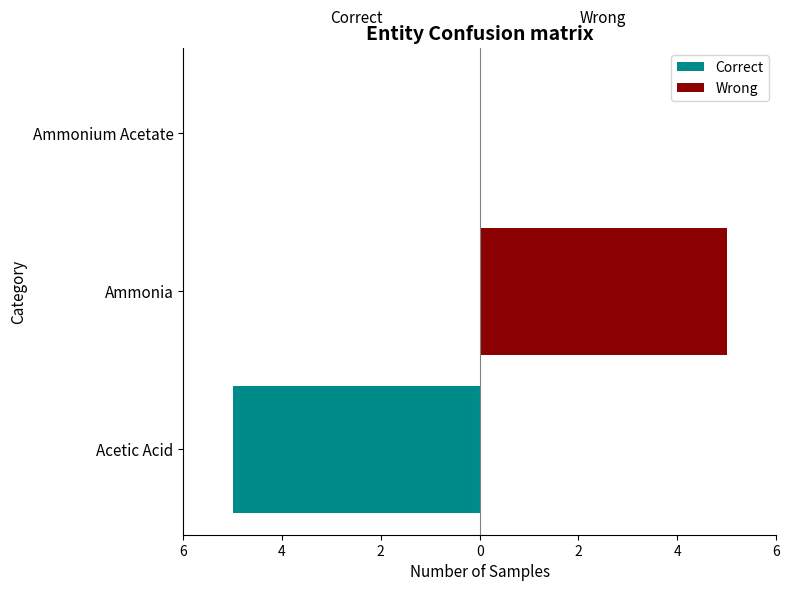

What is the sum of all Correct values?

-5